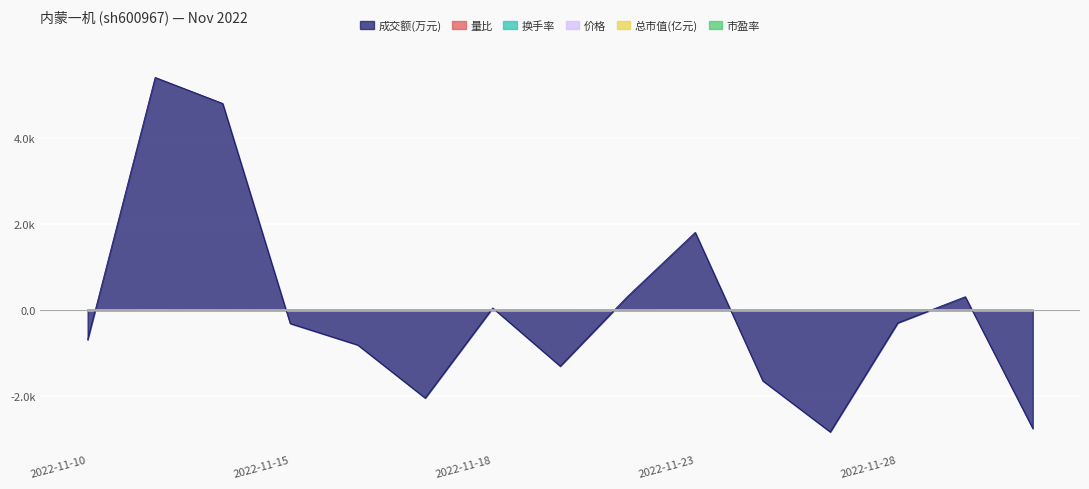

Does the chart display data point markers on the line(s)?

No